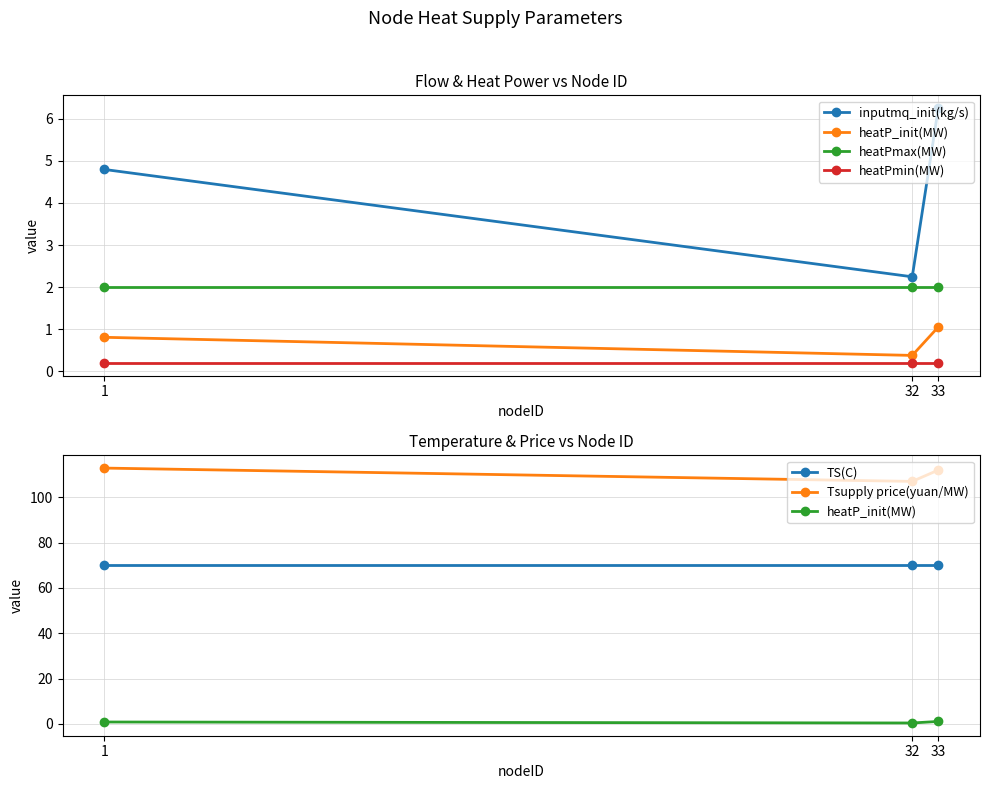

The heatPmin(MW) series shows 0.3 at 32. True or false?

False